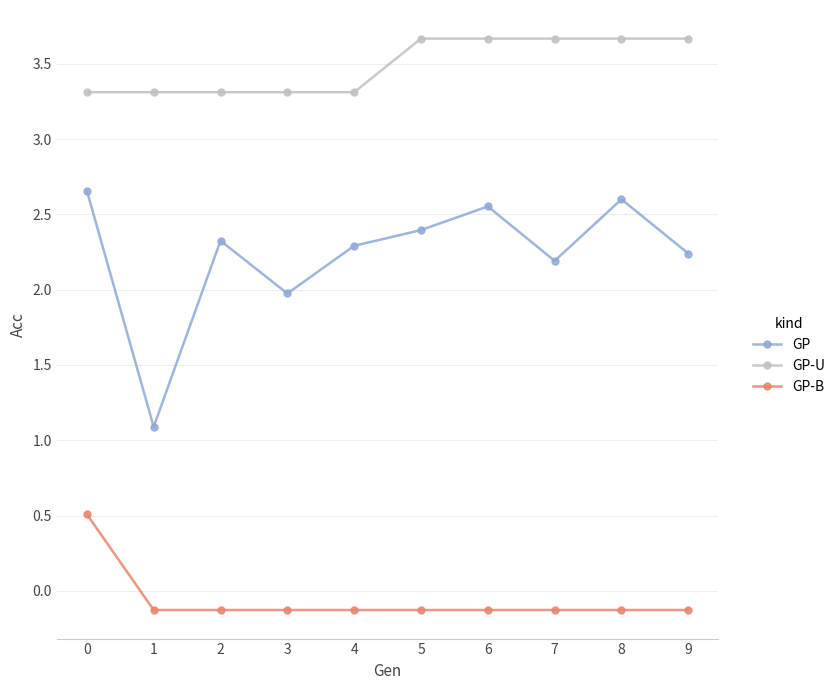

What are all the series names shown in the legend?

GP, GP-U, GP-B